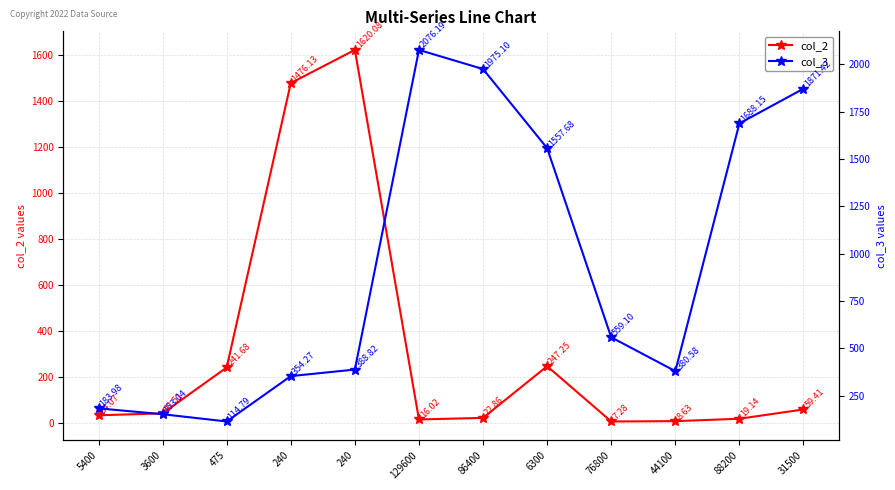

Reading left to right, list all the values displayed in this chart.

col_2: 5400=34.1	3600=42.5	475=241.7	240=1476.1	240=1620.1	129600=16.0	86400=22.9	6300=247.2	76800=7.3	44100=8.6	88200=19.1	31500=59.4
col_3: 5400=184.0	3600=153.0	475=114.8	240=354.3	240=388.8	129600=2076.2	86400=1975.1	6300=1557.7	76800=559.1	44100=380.6	88200=1688.2	31500=1871.4